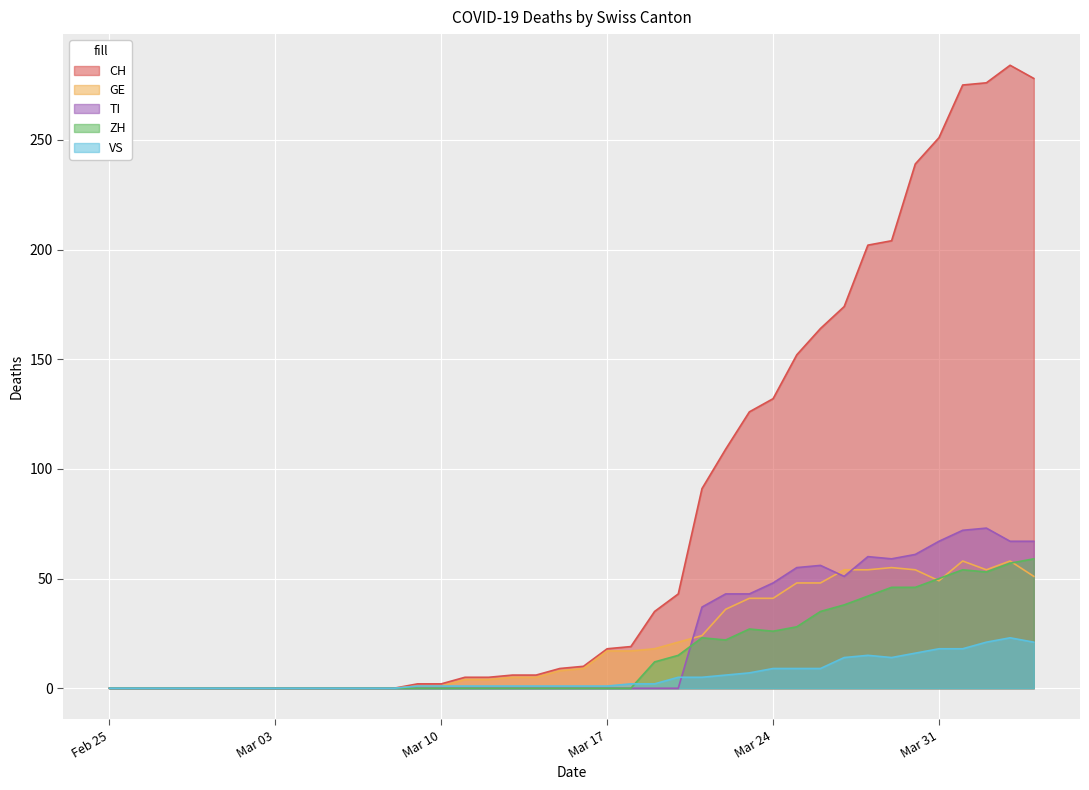

How many positive values does the CH series have?

27